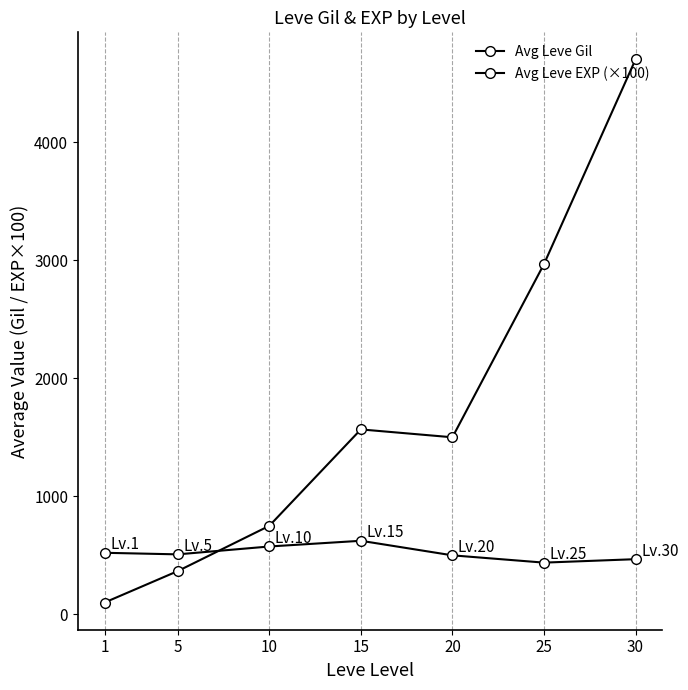

How many lines are shown in the chart?

2